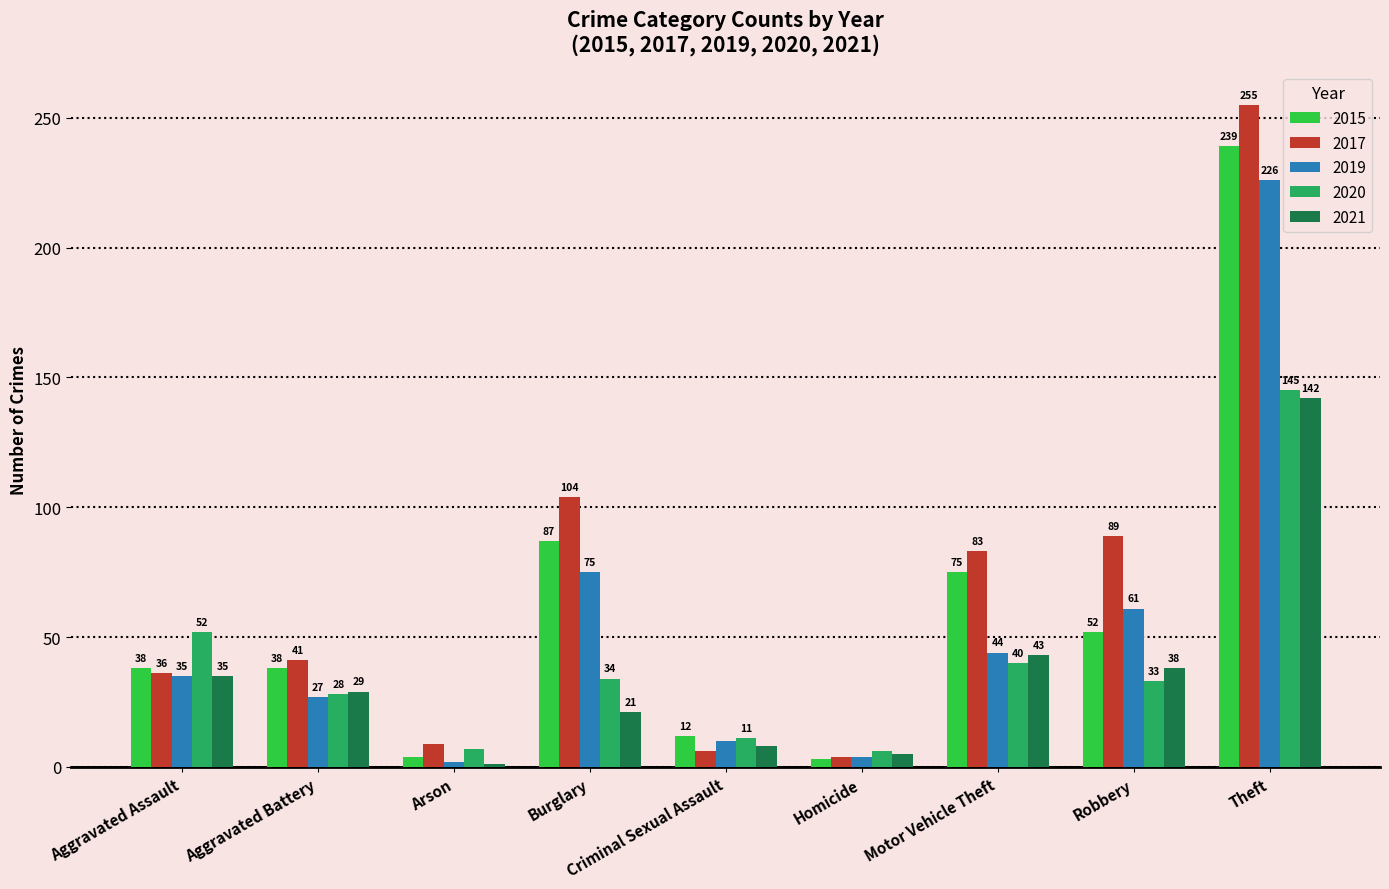

Which series has the widest spread of values?

2017